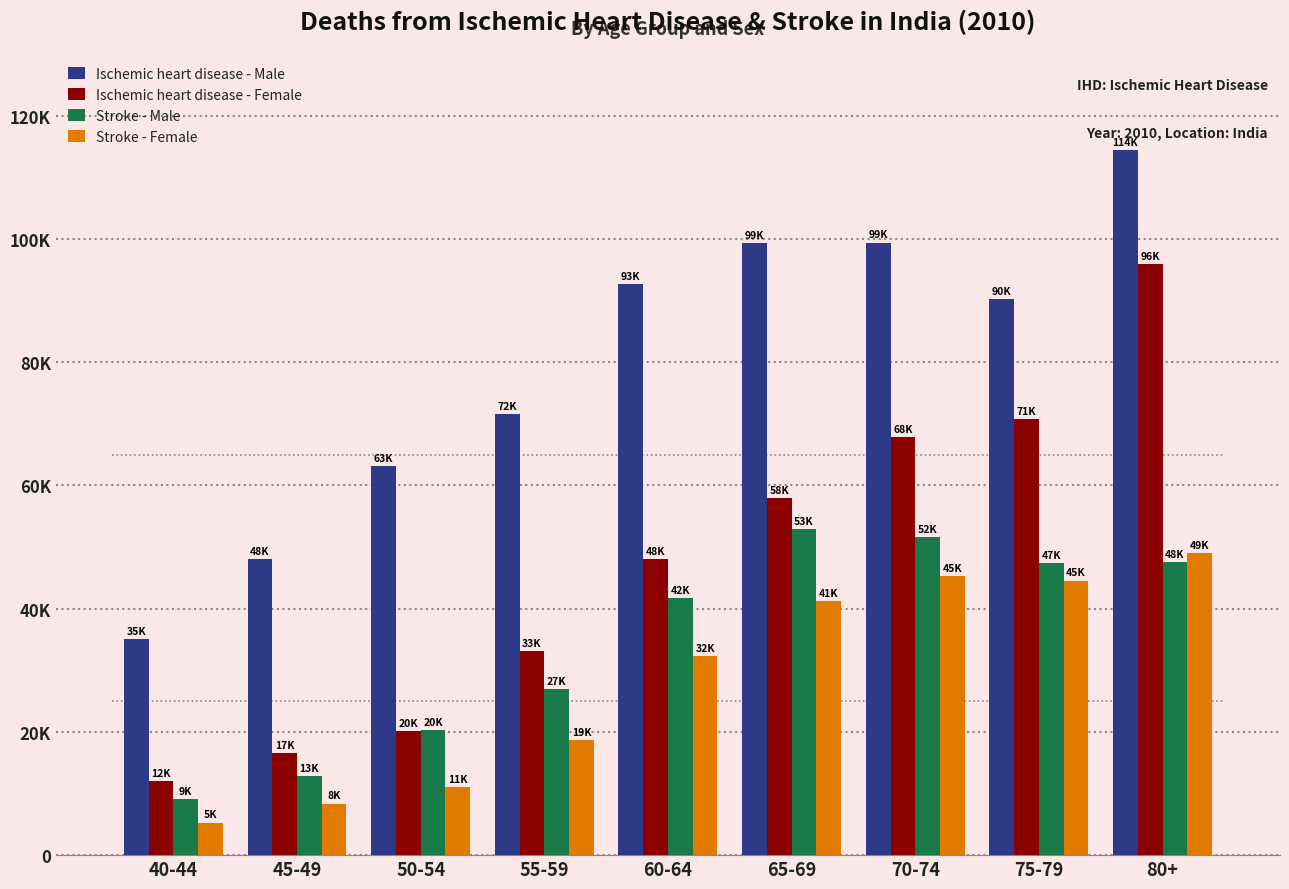

What are all the series names shown in the legend?

Ischemic heart disease - Male, Ischemic heart disease - Female, Stroke - Male, Stroke - Female